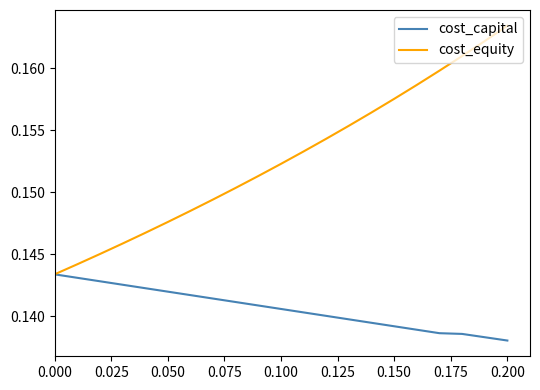

How many cost_capital values are between 0 and 1?

21